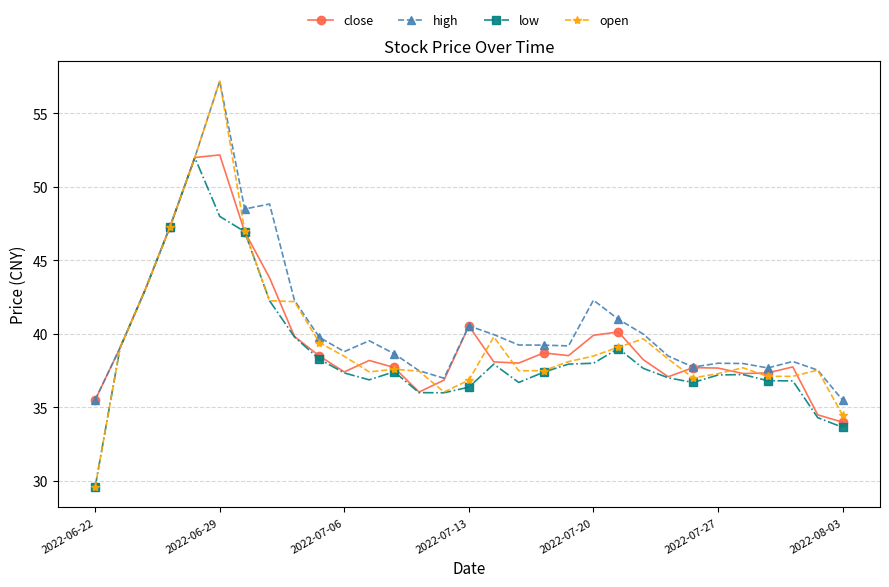

At how many categories does at least one series exceed 56?

1